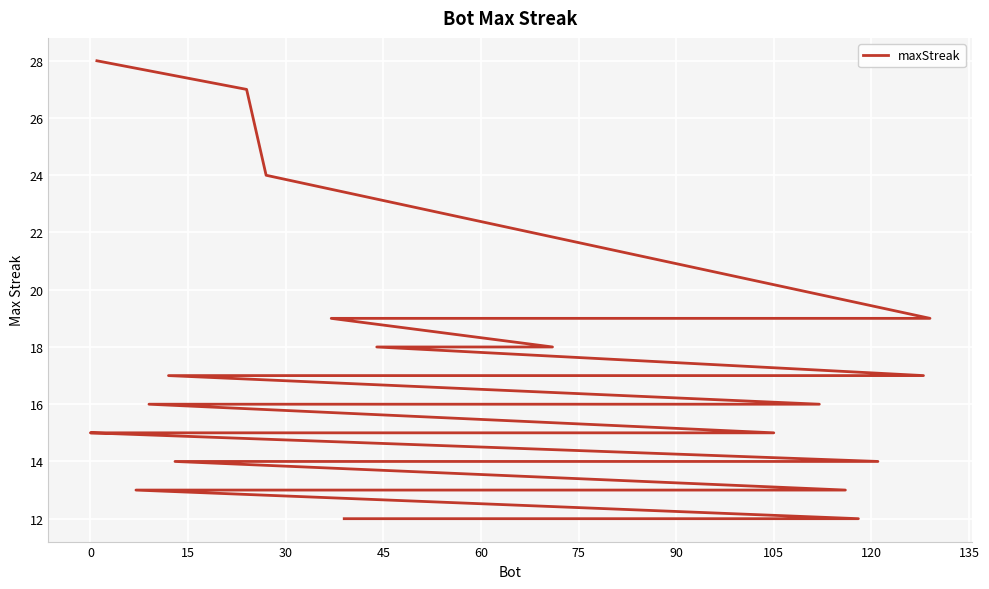

What is the difference between the maximum and second lowest values?

16